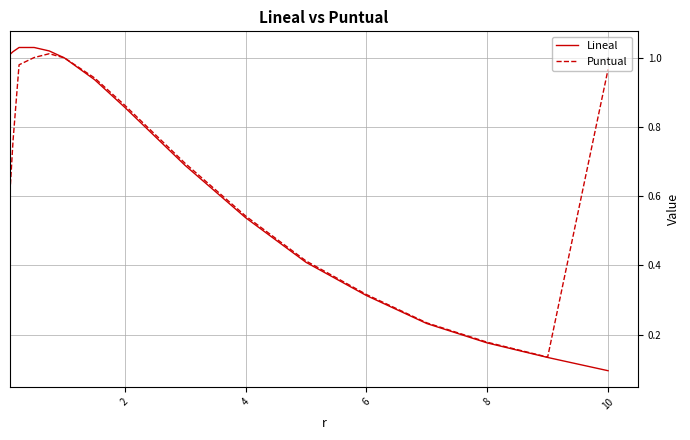

List the series in order of their overall mean, highest first.

Puntual, Lineal